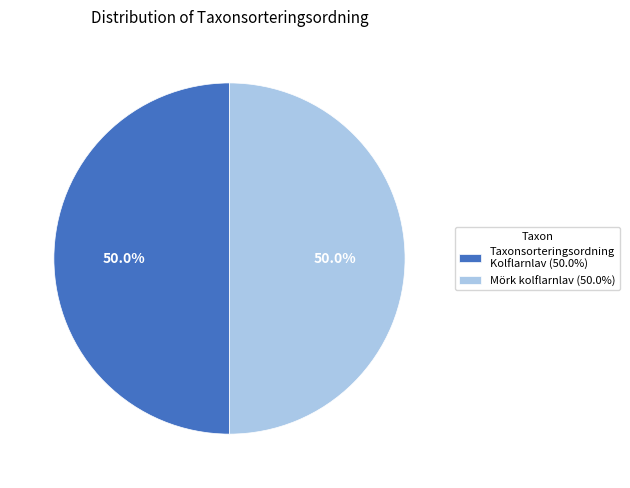

How much of the chart is everything except Taxonsorteringsordning Kolflarnlav (50.0%)?

50.0%